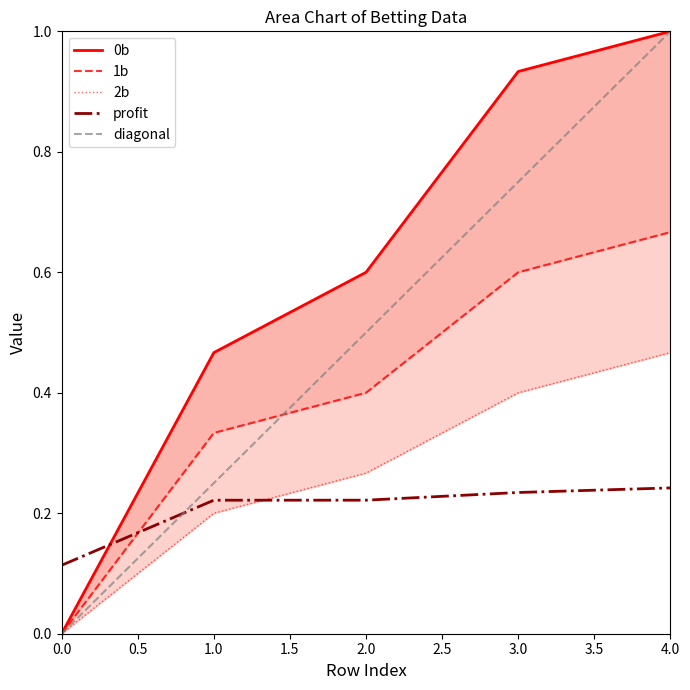

Rank the series by their maximum value, from lowest to highest.

profit, 2b, 1b, 0b